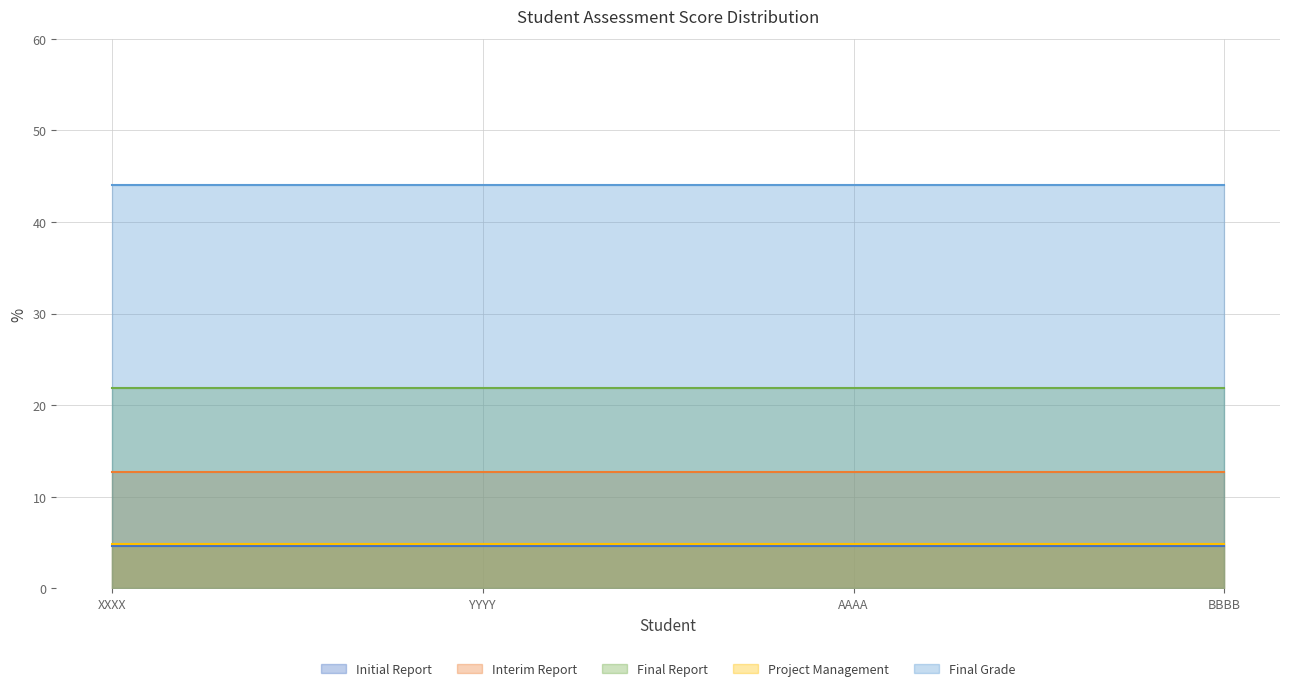

Reading right to left, transcribe all the data shown in this chart.

Initial Report: BBBB=4.7	AAAA=4.7	YYYY=4.7	XXXX=4.7
Interim Report: BBBB=12.7	AAAA=12.7	YYYY=12.7	XXXX=12.7
Final Report: BBBB=21.9	AAAA=21.9	YYYY=21.9	XXXX=21.9
Project Management: BBBB=4.8	AAAA=4.8	YYYY=4.8	XXXX=4.8
Final Grade: BBBB=44.0	AAAA=44.0	YYYY=44.0	XXXX=44.0